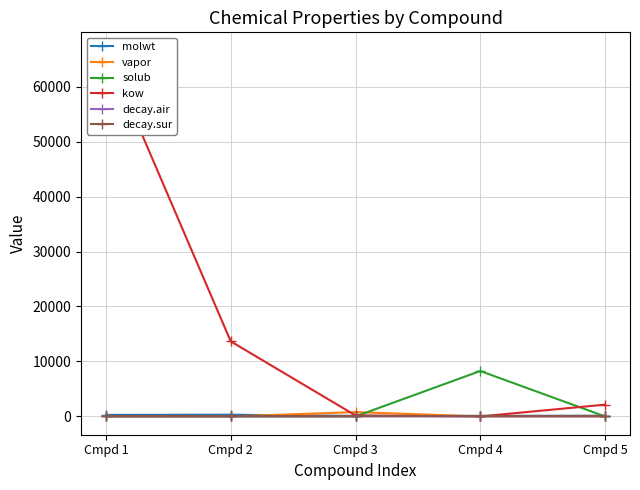

Where do kow and decay.air first cross each other?

Cmpd 3 and Cmpd 4